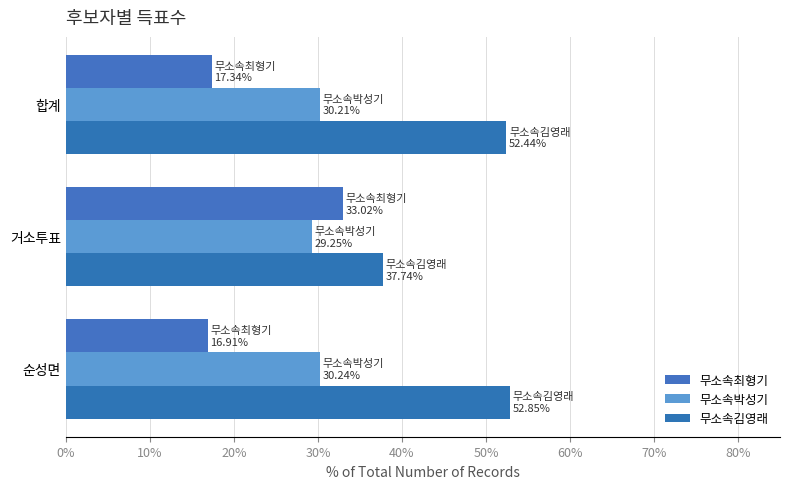

How many data points in 무소속김영래 are above 52?

2